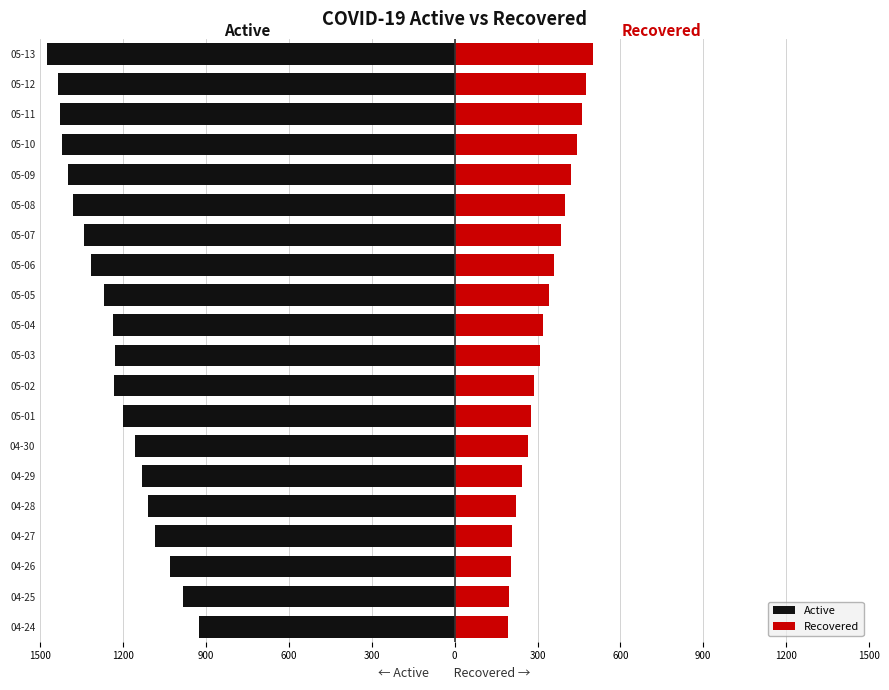

What is the maximum value for Recovered?

499